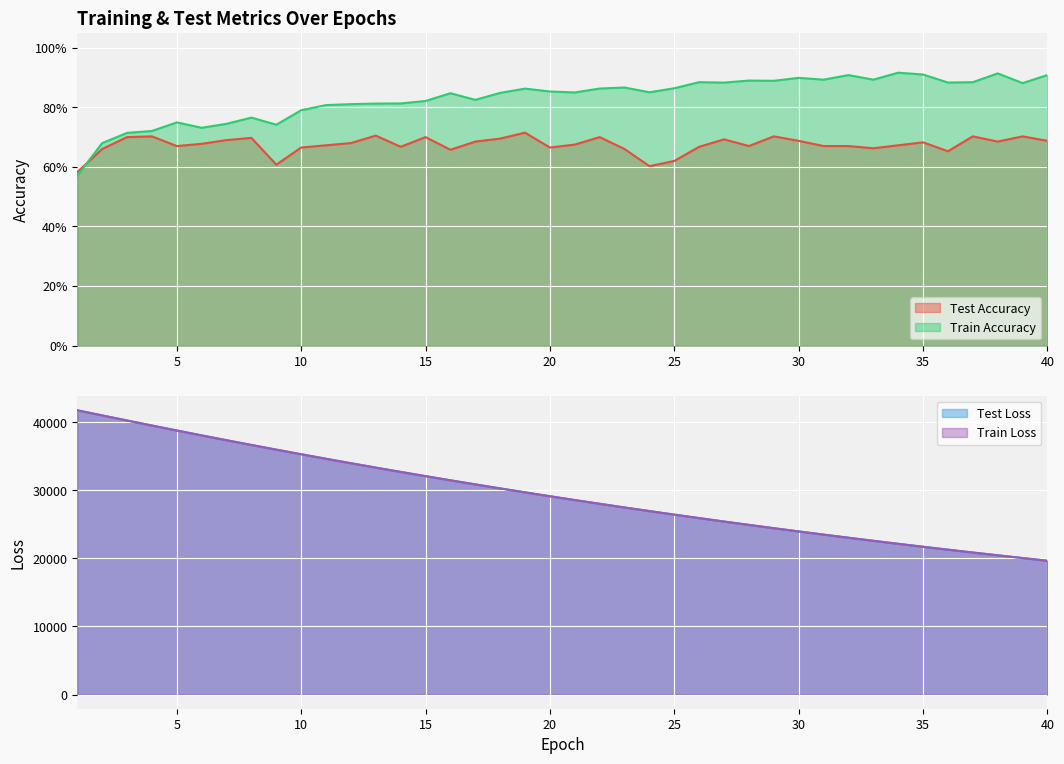

How many lines are shown in the chart?

4